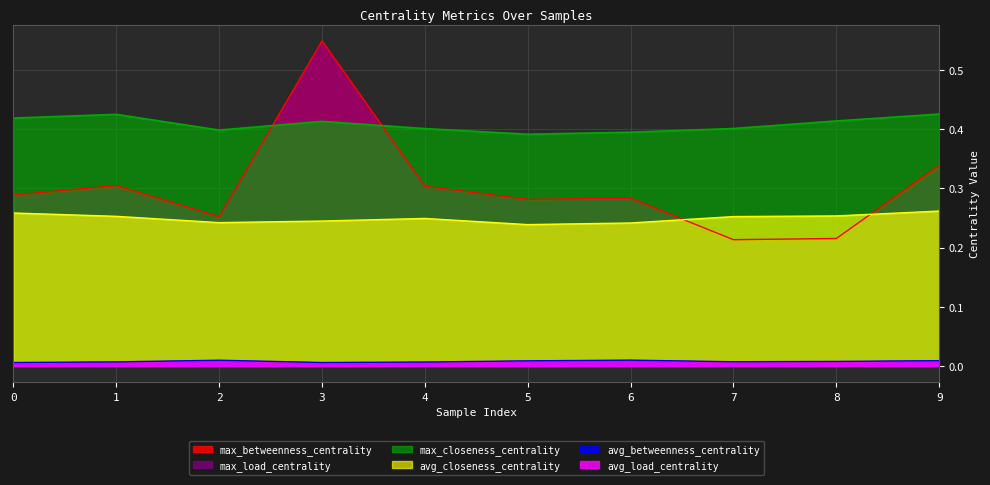

What is the highest value of the avg_closeness_centrality series?

0.3